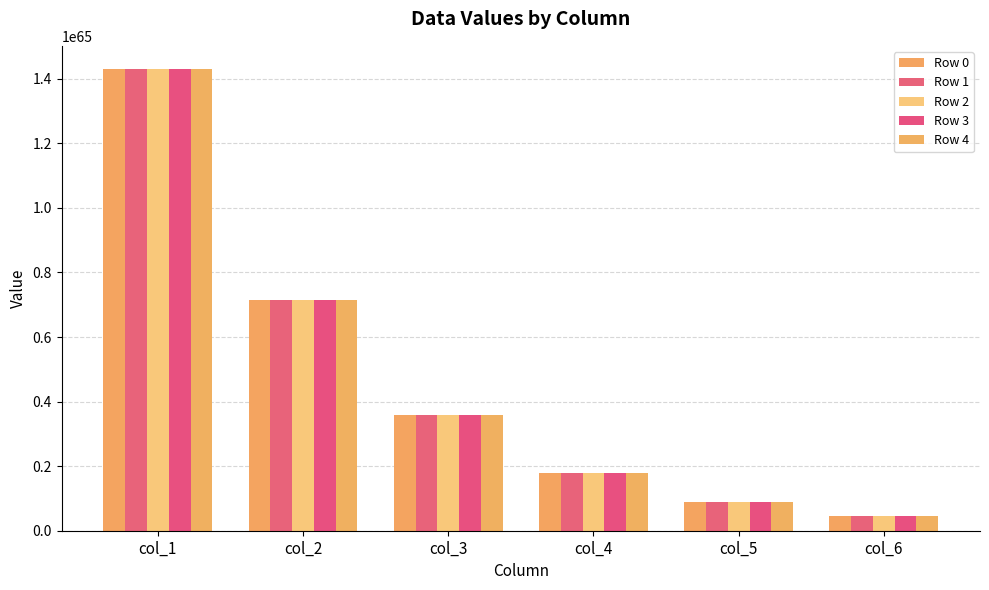

Is the value of Row 3 at col_5 greater than the value of Row 2 at col_5?

Yes